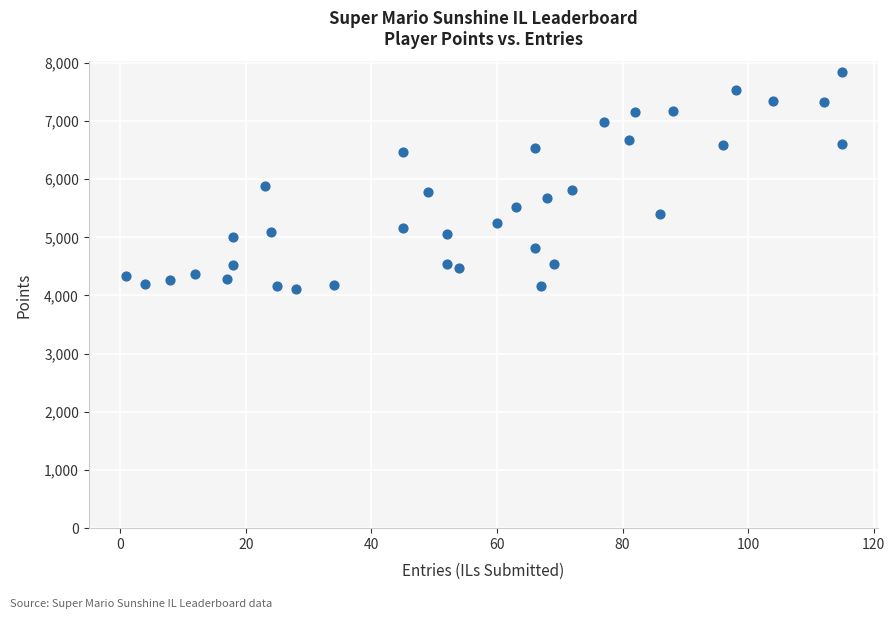

What is the range of X values (max minus min)?

114